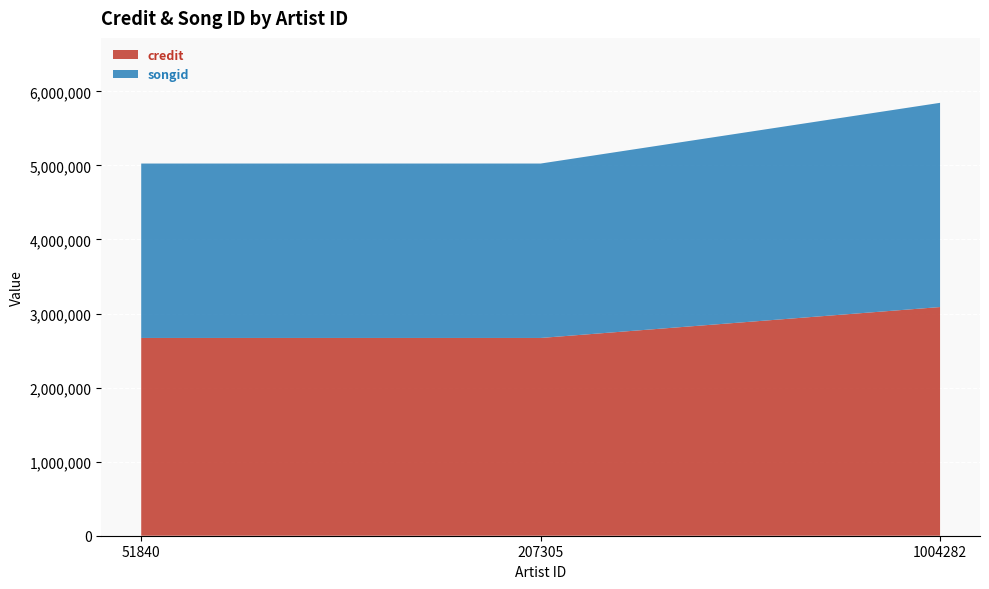

Reading left to right, transcribe all the data shown in this chart.

credit: 2670337	2670337	3087725
songid: 2355039	2355039	2757519